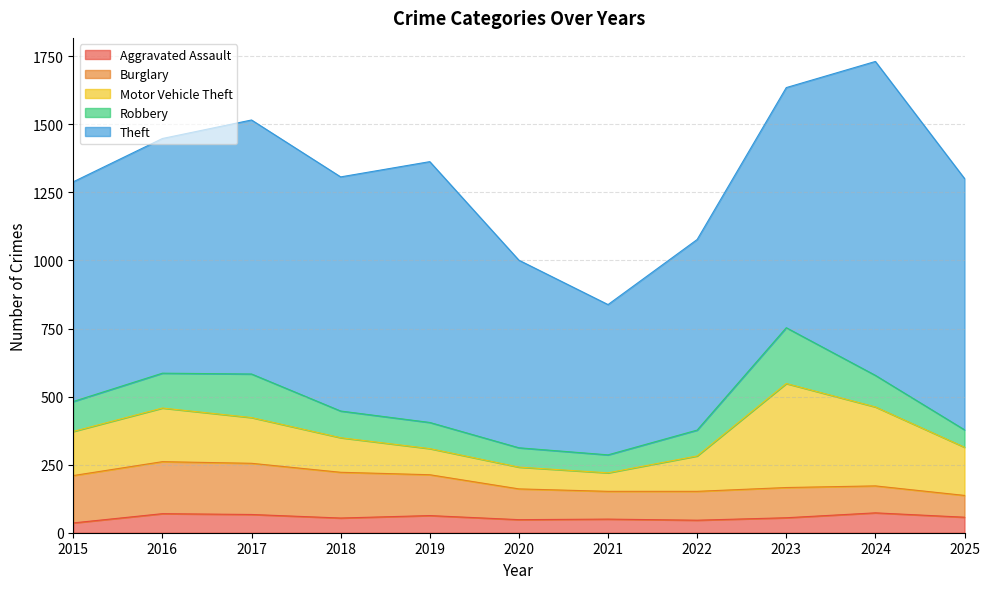

What is the smallest value displayed?

36